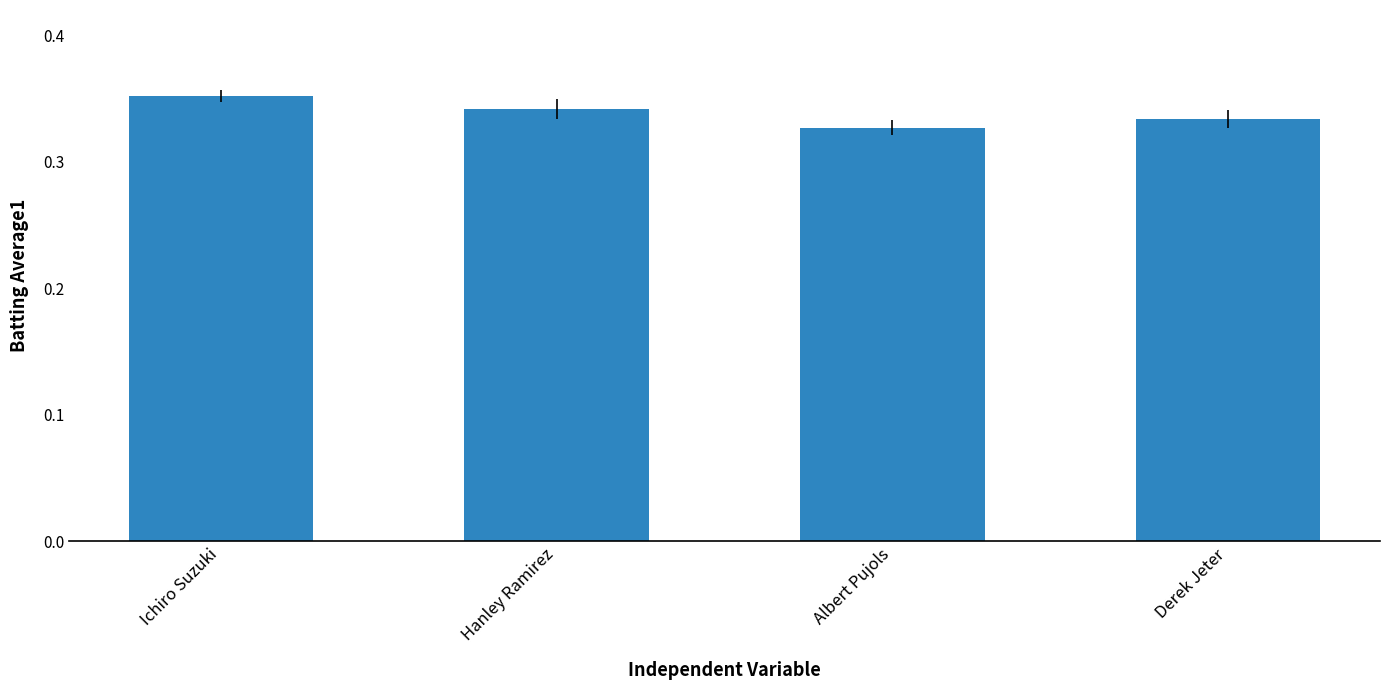

Are the bars grouped side by side (vs. stacked)?

No